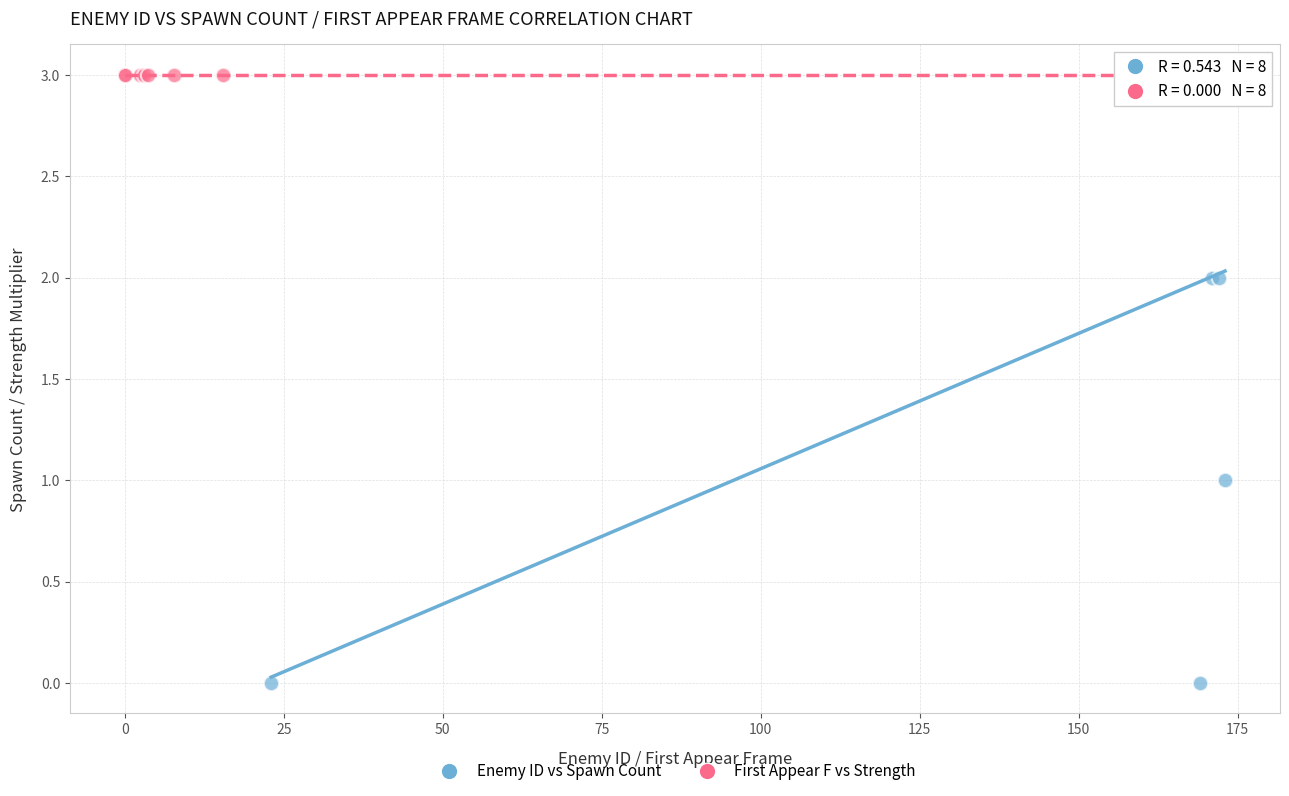

Which series contains the lowest Y value?

Enemy ID vs Spawn Count